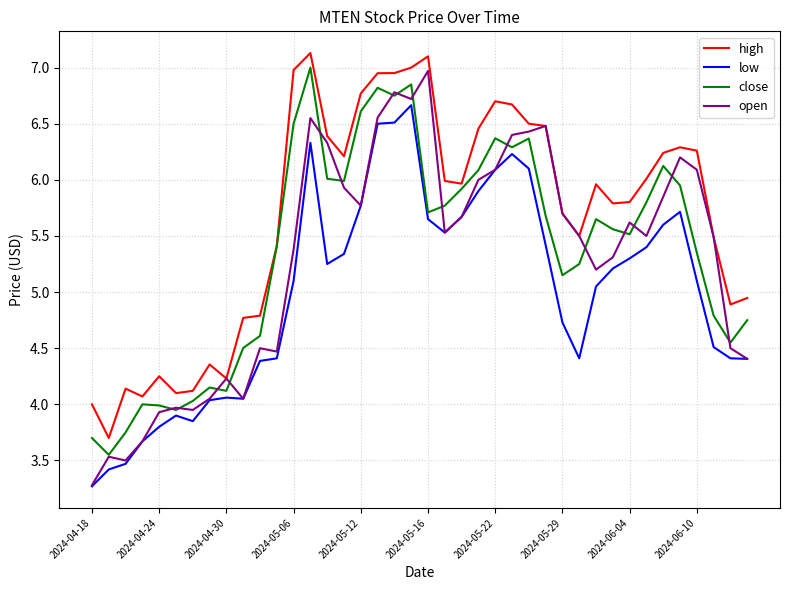

Which series has the largest total across all categories?

high